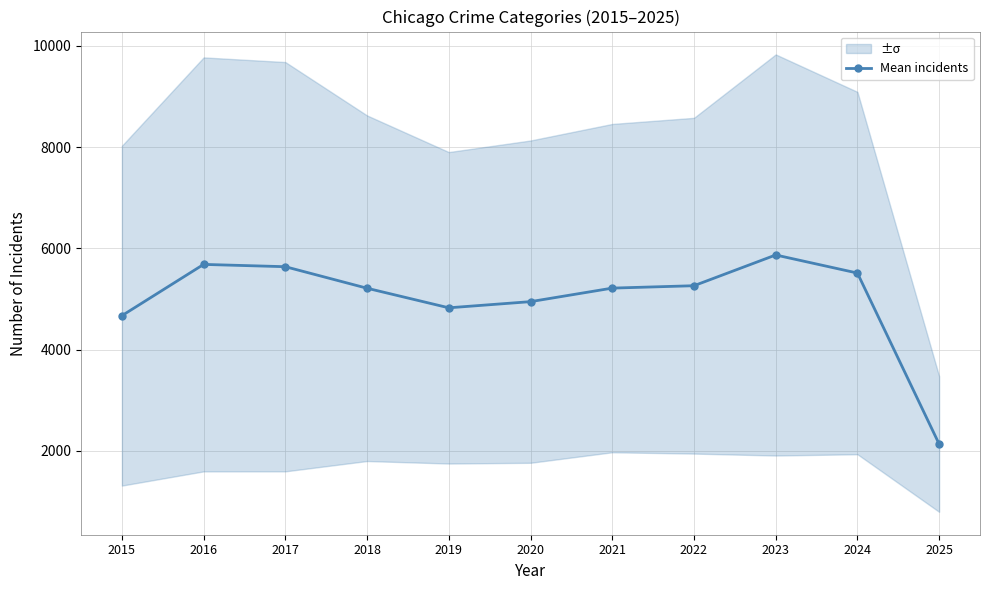

Reading left to right, list all the values displayed in this chart.

4668.8	5682.4	5636.8	5211.2	4824.4	4946.2	5213.6	5261.0	5868.6	5511.4	2131.4